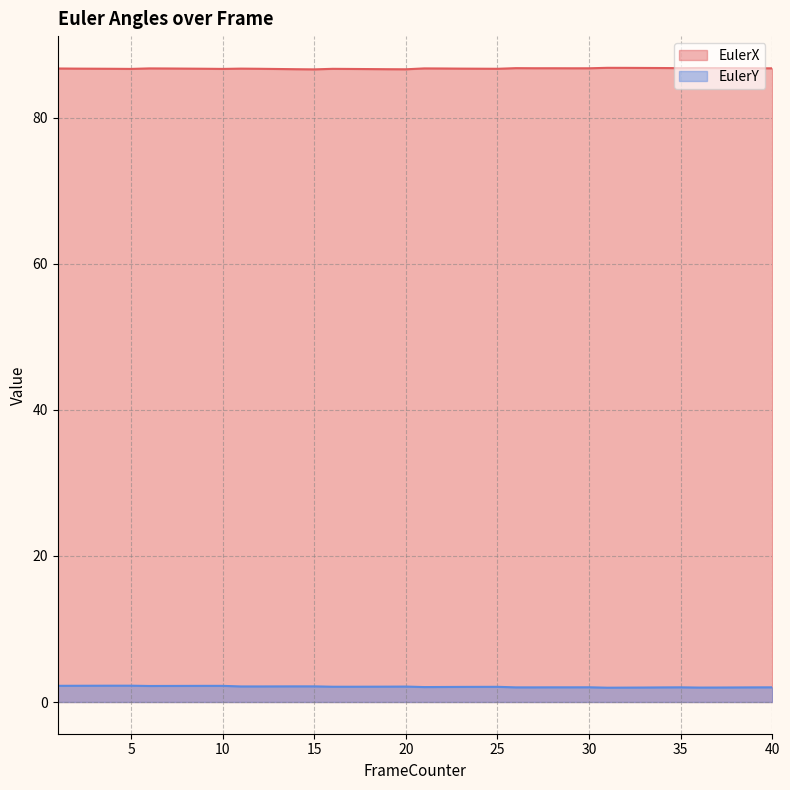

The value of EulerX at 11 is 133.4. True or false?

False